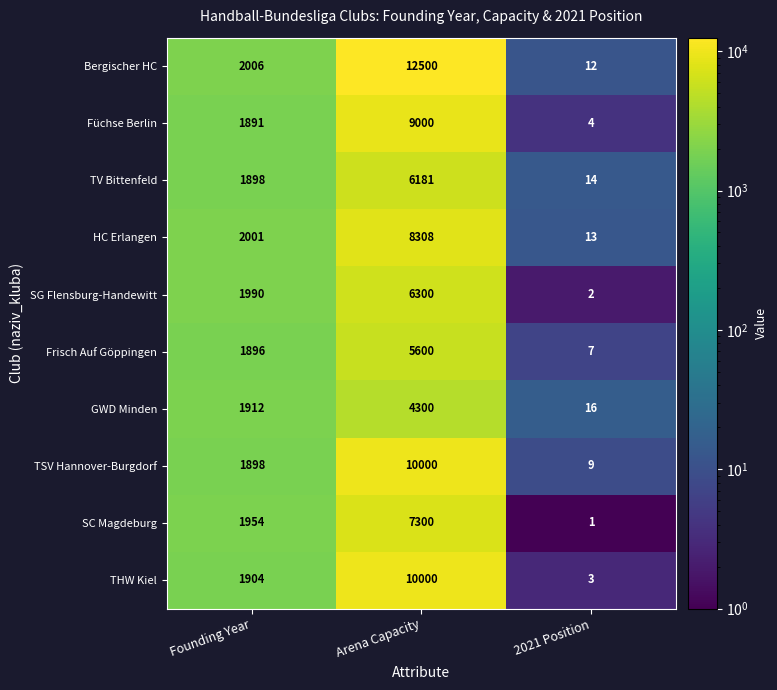

What is the average value of the SC Magdeburg series?

3085